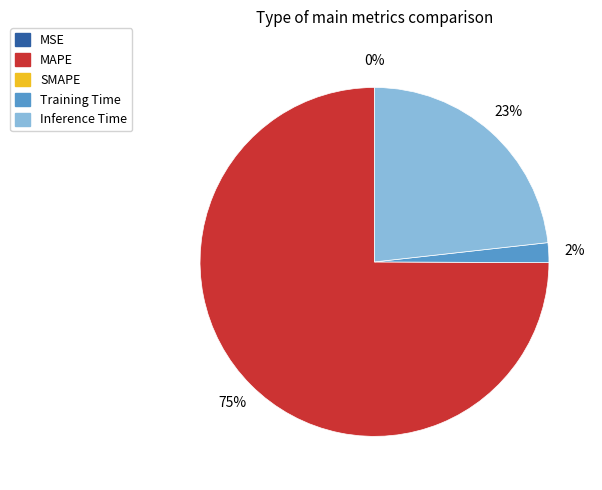

To the nearest percent, what is the difference between the largest and smallest slice percentages?

75%